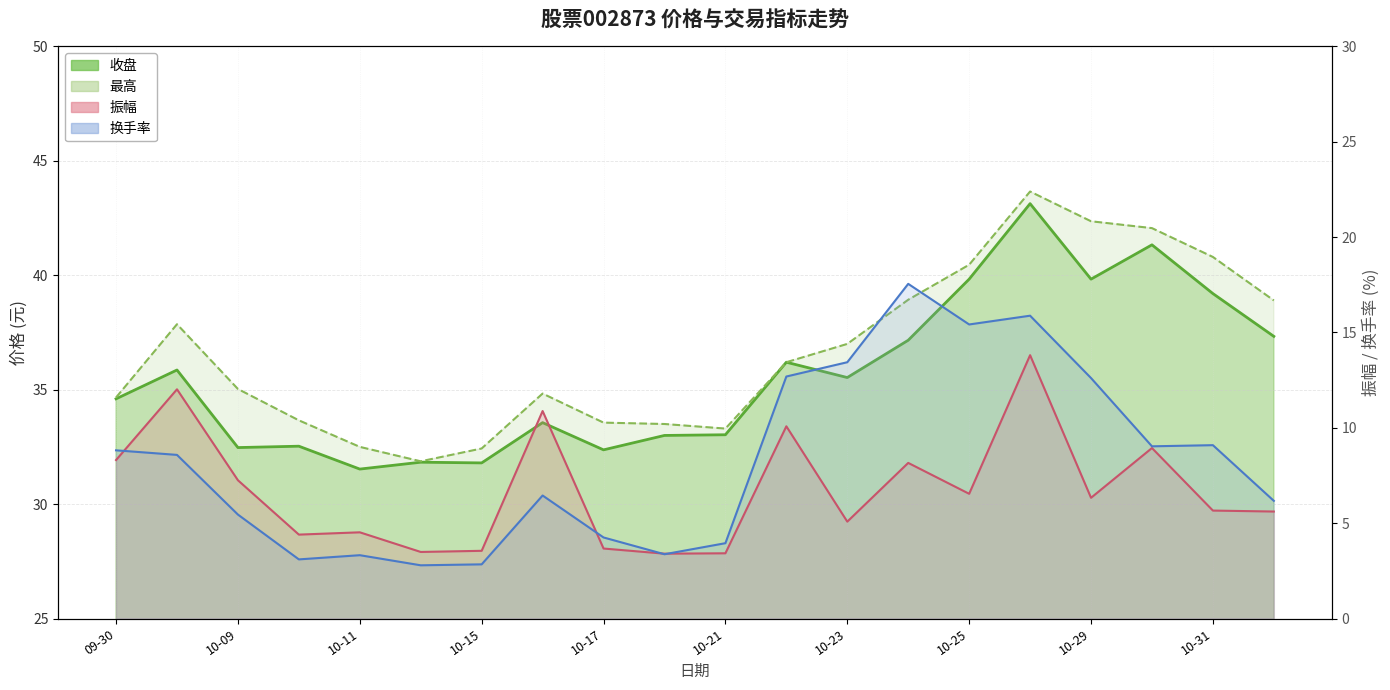

Which label corresponds to the largest value in the chart?

2024-10-28